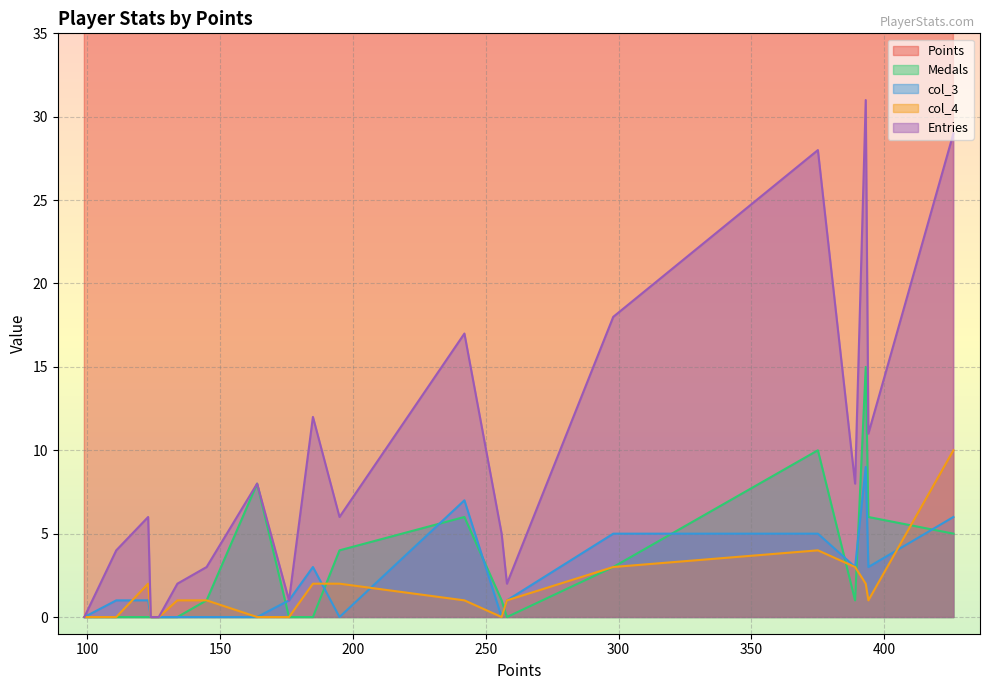

What is the maximum value for Medals?

15